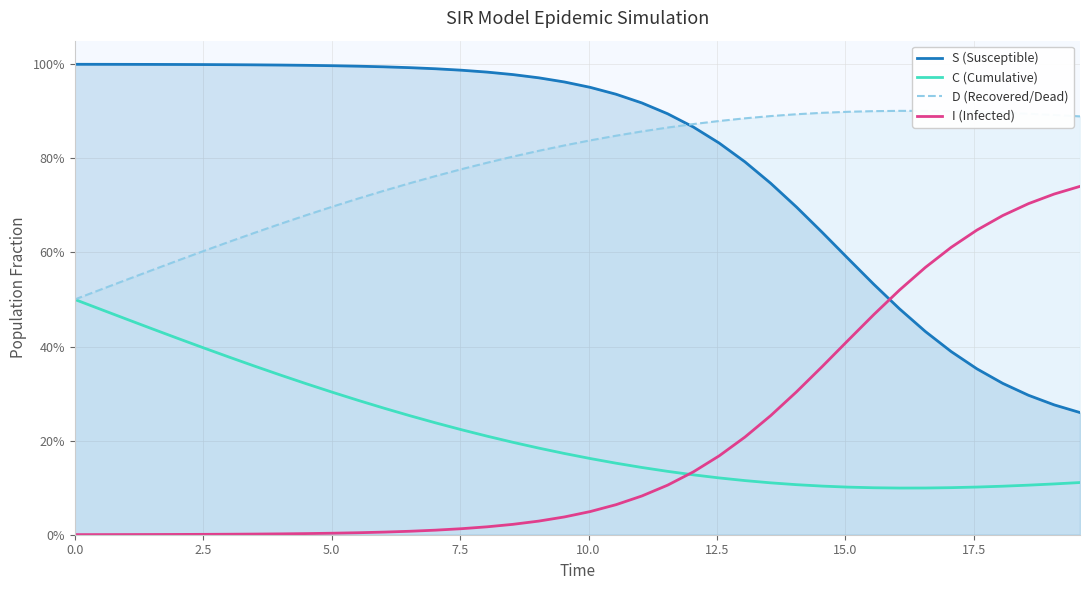

What is the value of the S (Susceptible) point at the 32nd from the left?

0.5